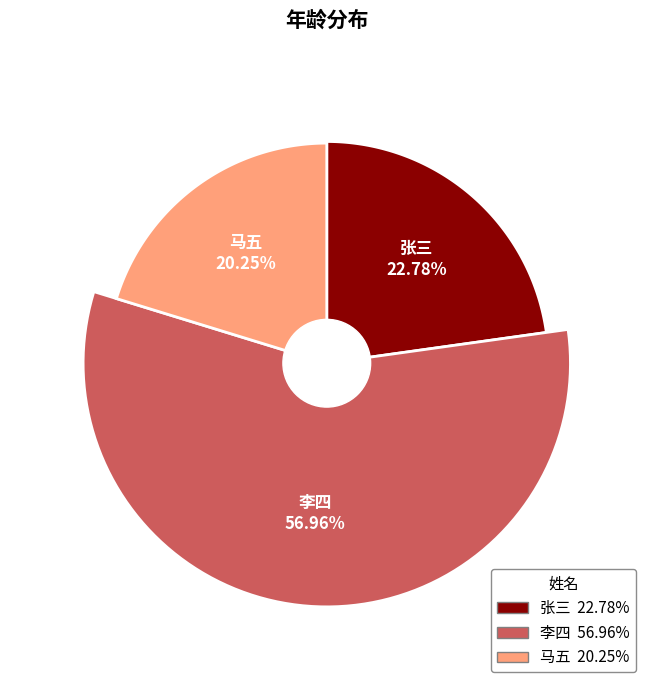

Rank the categories by value from lowest to highest.

马五, 张三, 李四